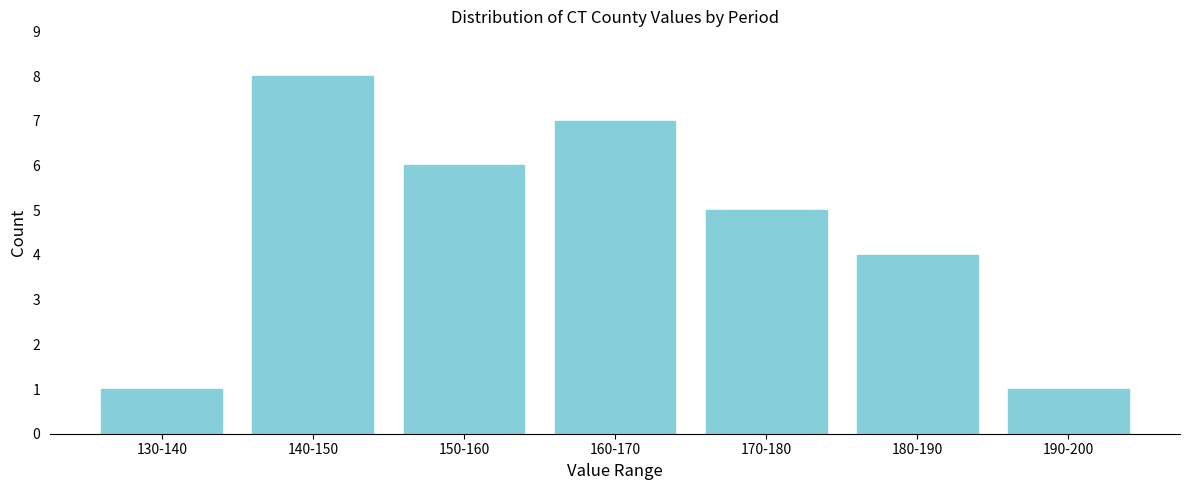

Reading right to left, extract all data points from this chart.

1	4	5	7	6	8	1